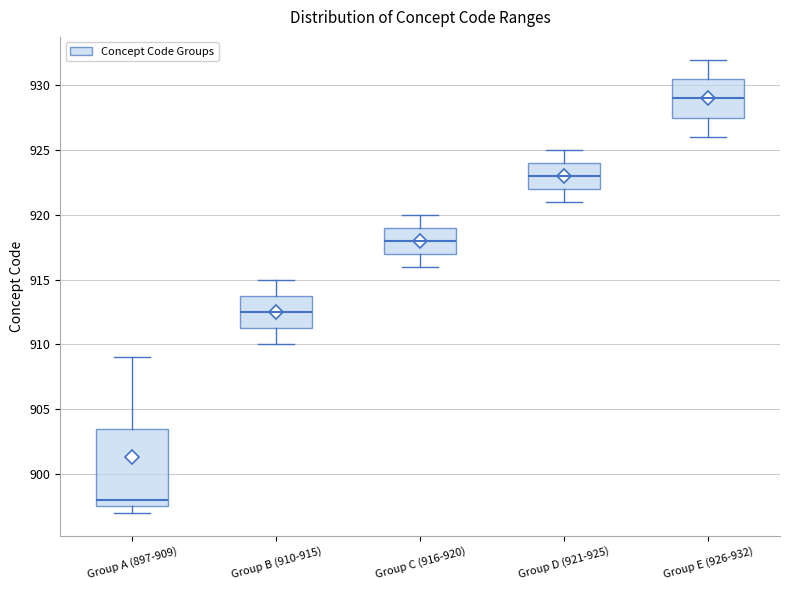

Comparing the boxes themselves (not the whiskers), which one is the tallest?

Group A (897-909)